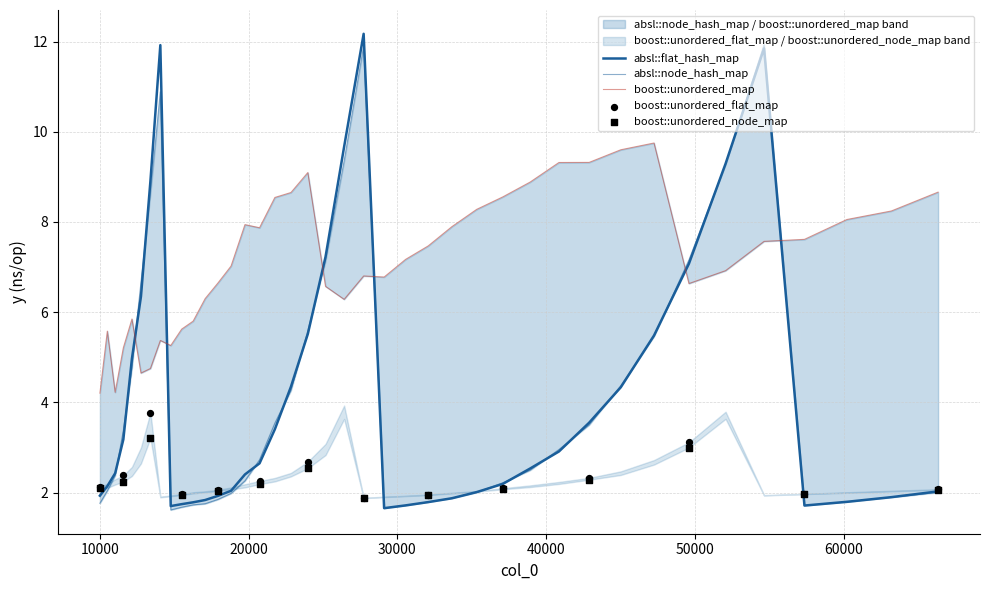

At how many categories does at least one series exceed 6?

32